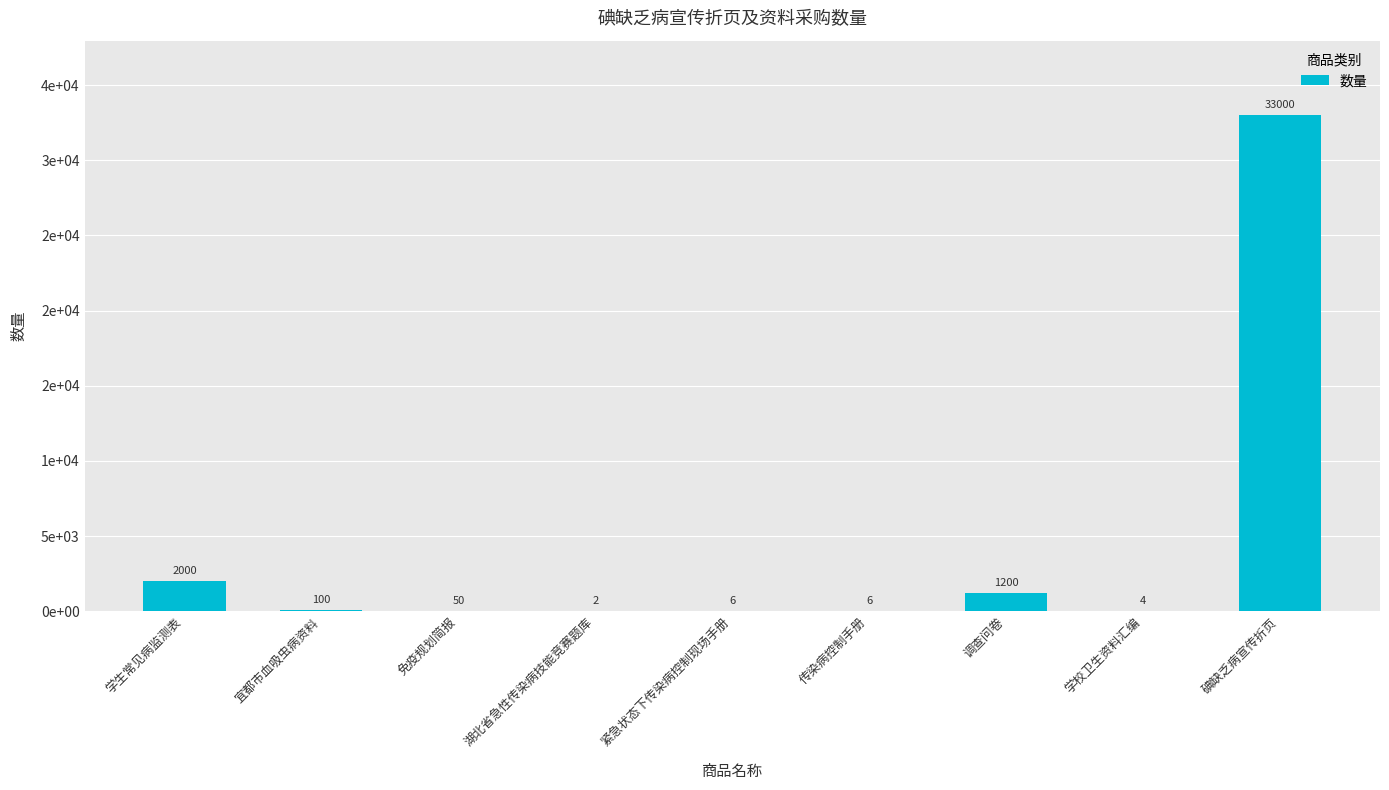

How many values exceed 50?

4